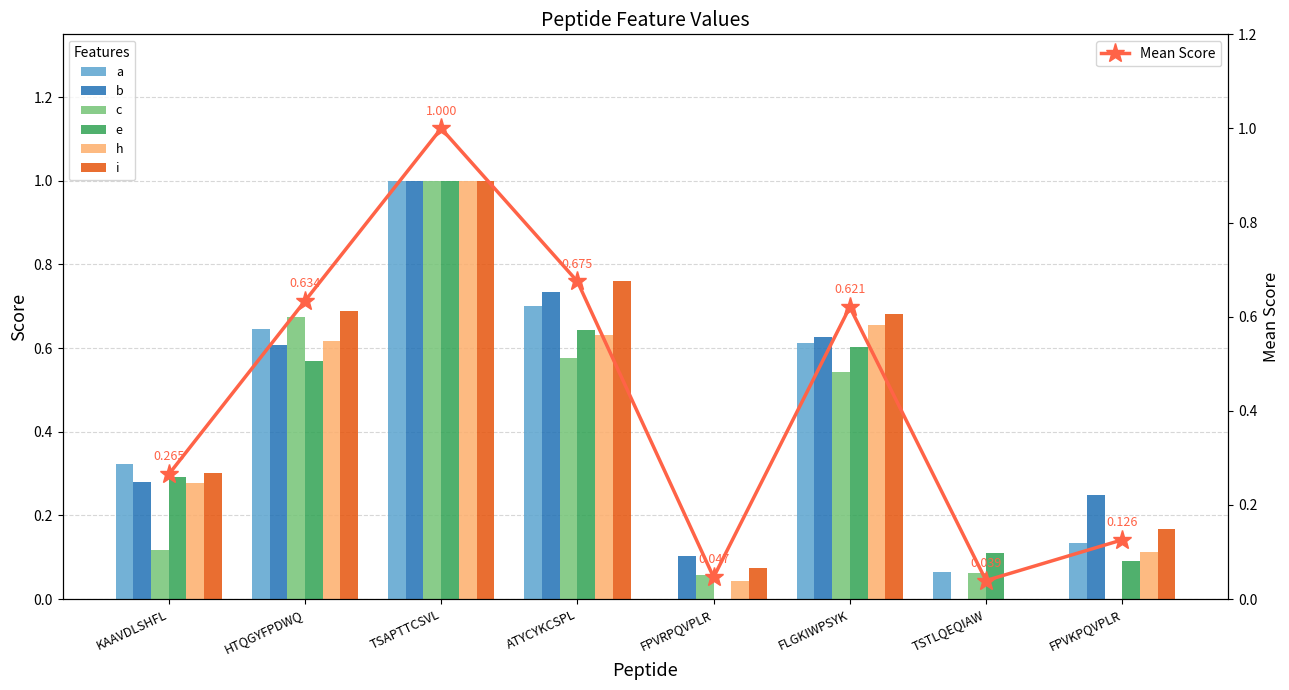

Reading right to left, what are all the values shown in this chart?

a: FPVKPQVPLR=0.1	TSTLQEQIAW=0.1	FLGKIWPSYK=0.6	FPVRPQVPLR=0.0	ATYCYKCSPL=0.7	TSAPTTCSVL=1.0	HTQGYFPDWQ=0.6	KAAVDLSHFL=0.3
b: FPVKPQVPLR=0.2	TSTLQEQIAW=0.0	FLGKIWPSYK=0.6	FPVRPQVPLR=0.1	ATYCYKCSPL=0.7	TSAPTTCSVL=1.0	HTQGYFPDWQ=0.6	KAAVDLSHFL=0.3
c: FPVKPQVPLR=0.0	TSTLQEQIAW=0.1	FLGKIWPSYK=0.5	FPVRPQVPLR=0.1	ATYCYKCSPL=0.6	TSAPTTCSVL=1.0	HTQGYFPDWQ=0.7	KAAVDLSHFL=0.1
e: FPVKPQVPLR=0.1	TSTLQEQIAW=0.1	FLGKIWPSYK=0.6	FPVRPQVPLR=0.0	ATYCYKCSPL=0.6	TSAPTTCSVL=1.0	HTQGYFPDWQ=0.6	KAAVDLSHFL=0.3
h: FPVKPQVPLR=0.1	TSTLQEQIAW=0.0	FLGKIWPSYK=0.7	FPVRPQVPLR=0.0	ATYCYKCSPL=0.6	TSAPTTCSVL=1.0	HTQGYFPDWQ=0.6	KAAVDLSHFL=0.3
i: FPVKPQVPLR=0.2	TSTLQEQIAW=0.0	FLGKIWPSYK=0.7	FPVRPQVPLR=0.1	ATYCYKCSPL=0.8	TSAPTTCSVL=1.0	HTQGYFPDWQ=0.7	KAAVDLSHFL=0.3